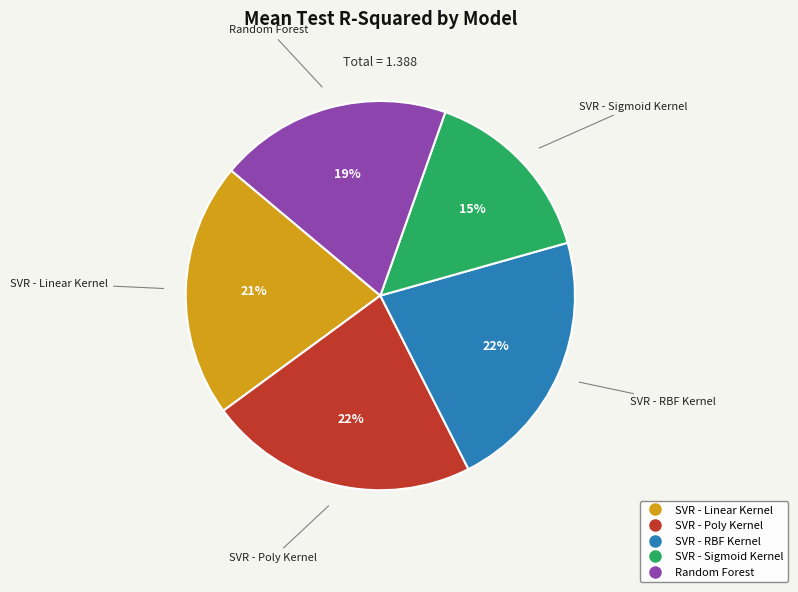

Is the sum of SVR - Linear Kernel and SVR - Sigmoid Kernel greater than half?

No